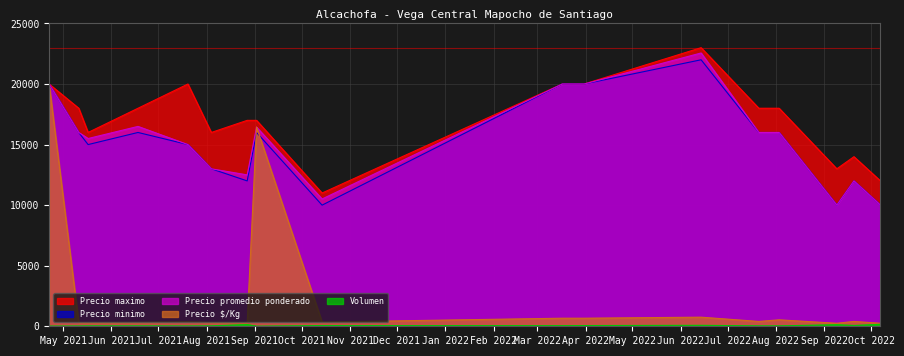

Does the chart display data point markers on the line(s)?

No